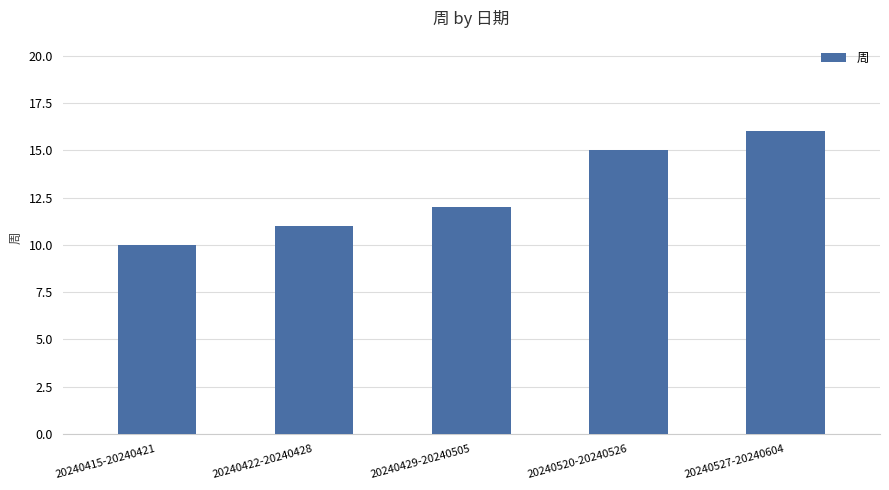

Count the number of data series in this chart.

1